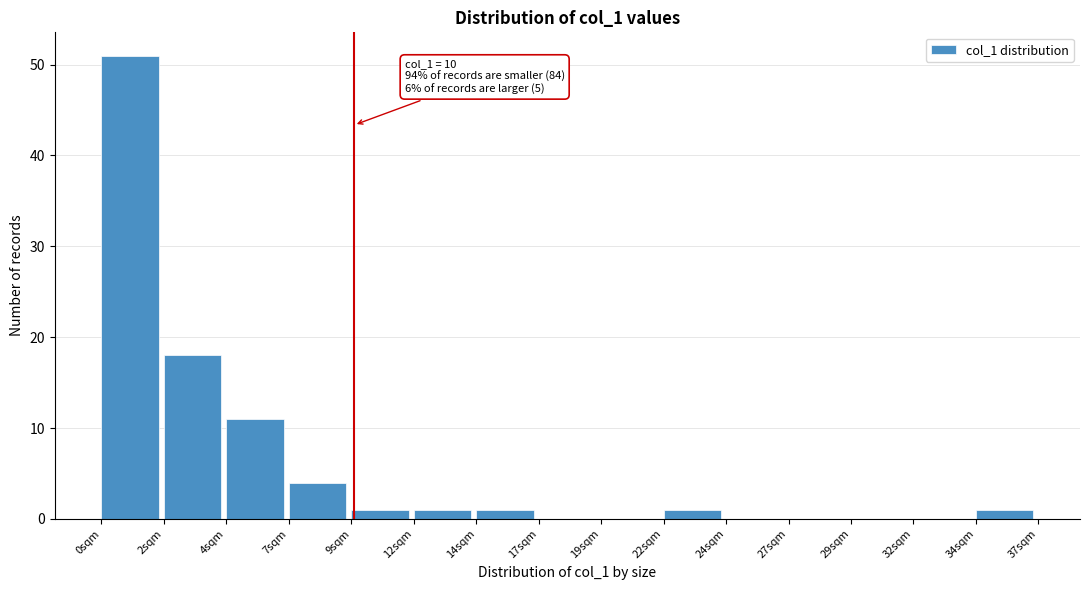

Reading right to left, what are all the values shown in this chart?

34sqm=1	32sqm=0	29sqm=0	27sqm=0	24sqm=0	22sqm=1	19sqm=0	17sqm=0	14sqm=1	12sqm=1	9sqm=1	7sqm=4	4sqm=11	2sqm=18	0sqm=51